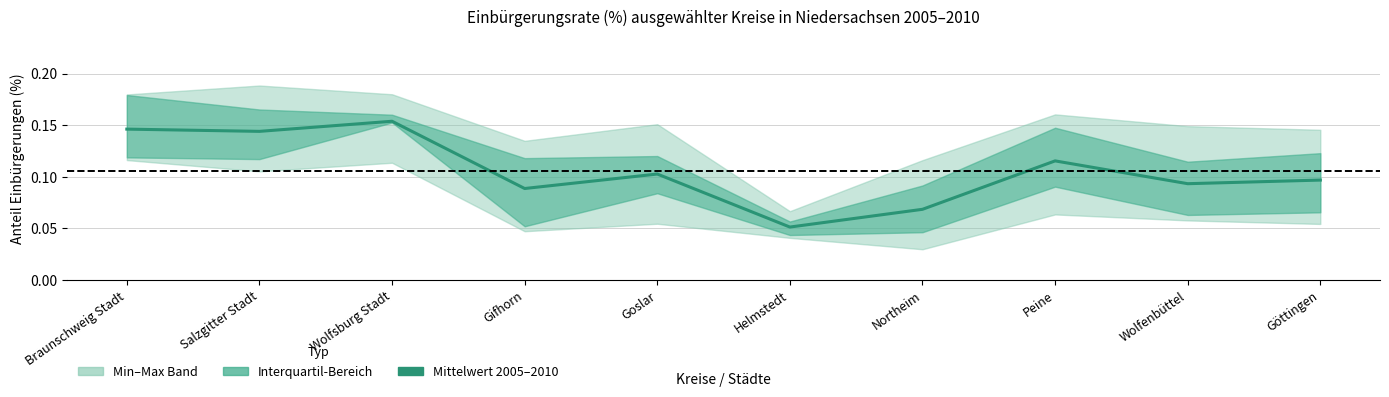

Rank the categories by value from highest to lowest.

Wolfsburg Stadt, Braunschweig Stadt, Salzgitter Stadt, Peine, Goslar, Göttingen, Wolfenbüttel, Gifhorn, Northeim, Helmstedt